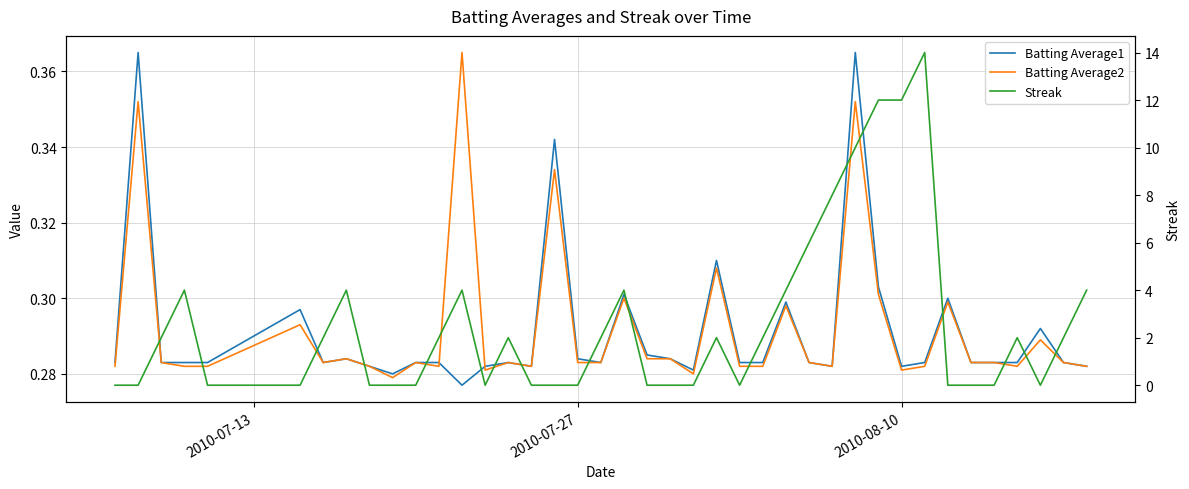

Reading left to right, what are all the values shown in this chart?

Batting Average1: 0.3	0.4	0.3	0.3	0.3	0.3	0.3	0.3	0.3	0.3	0.3	0.3	0.3	0.3	0.3	0.3	0.3	0.3	0.3	0.3	0.3	0.3	0.3	0.3	0.3	0.3	0.3	0.3	0.3	0.4	0.3	0.3	0.3	0.3	0.3	0.3	0.3	0.3	0.3	0.3
Batting Average2: 0.3	0.4	0.3	0.3	0.3	0.3	0.3	0.3	0.3	0.3	0.3	0.3	0.4	0.3	0.3	0.3	0.3	0.3	0.3	0.3	0.3	0.3	0.3	0.3	0.3	0.3	0.3	0.3	0.3	0.4	0.3	0.3	0.3	0.3	0.3	0.3	0.3	0.3	0.3	0.3
Streak: 0.0	0.0	2.0	4.0	0.0	0.0	2.0	4.0	0.0	0.0	0.0	2.0	4.0	0.0	2.0	0.0	0.0	0.0	2.0	4.0	0.0	0.0	0.0	2.0	0.0	2.0	4.0	6.0	8.0	10.0	12.0	12.0	14.0	0.0	0.0	0.0	2.0	0.0	2.0	4.0